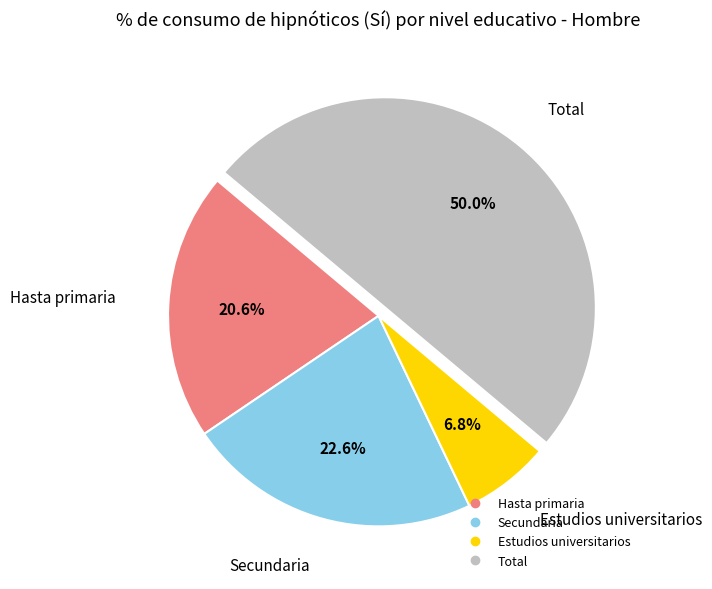

The Secundaria slice represents 23% of the pie. True or false?

True